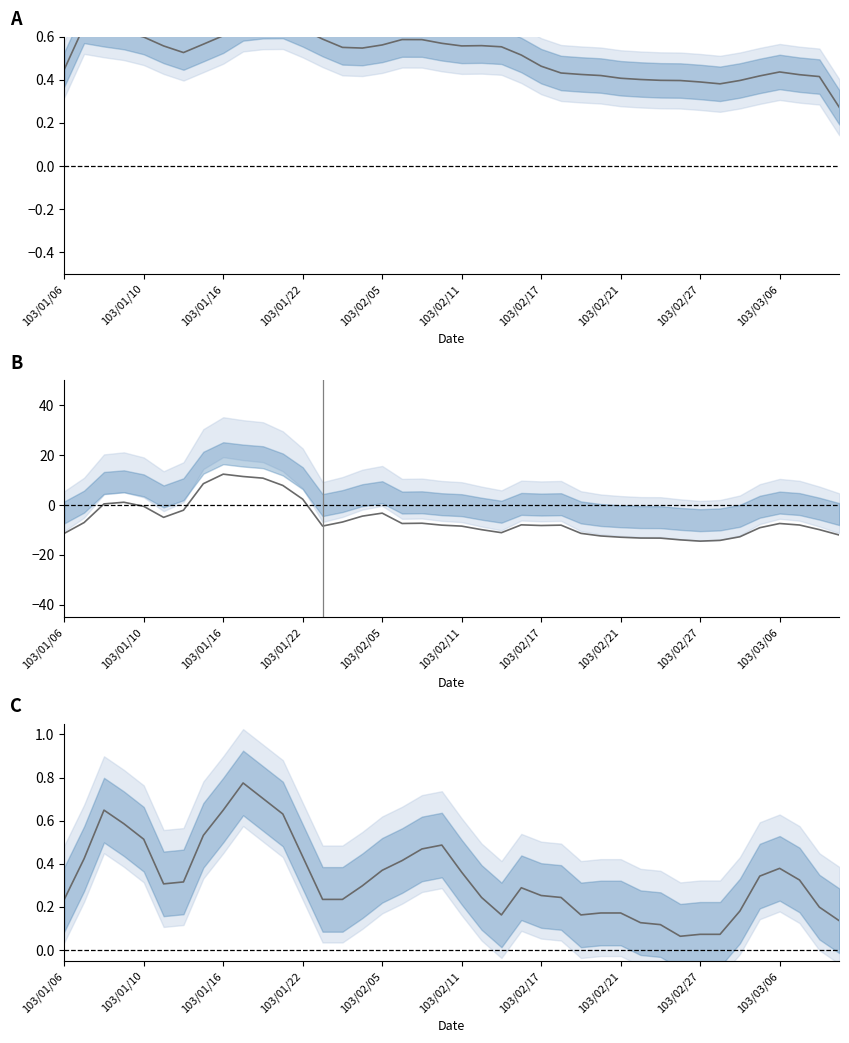

What is the average value of the col_1 scaled series?

-6.0